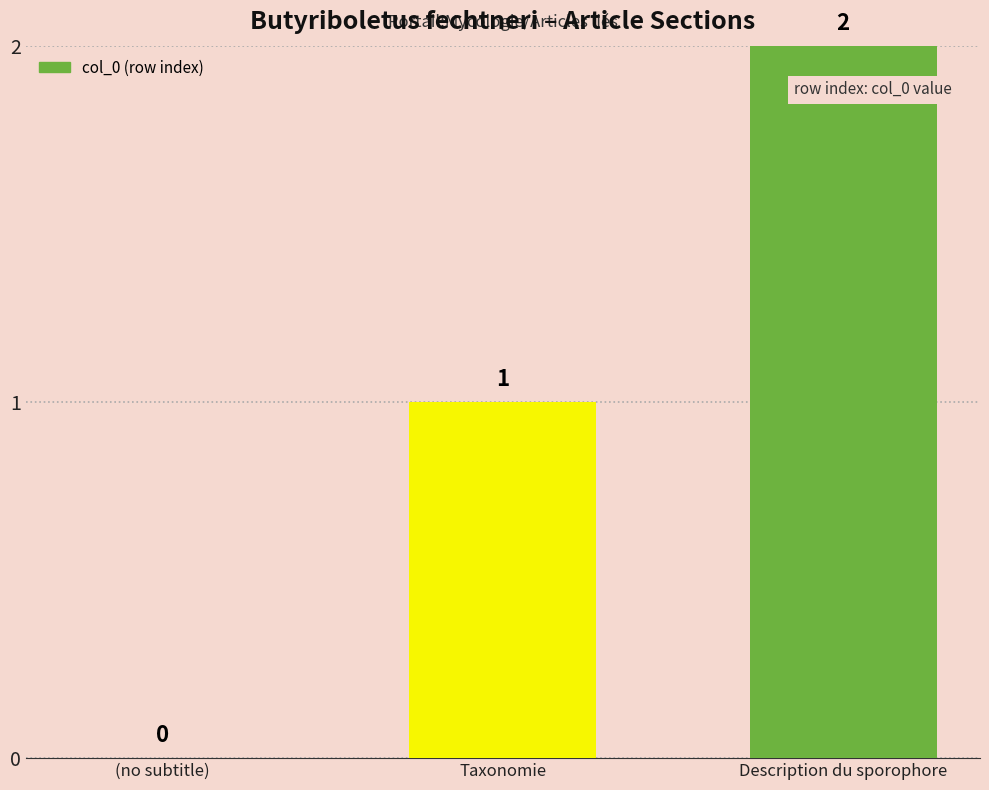

Reading left to right, transcribe all the data shown in this chart.

0	1	2